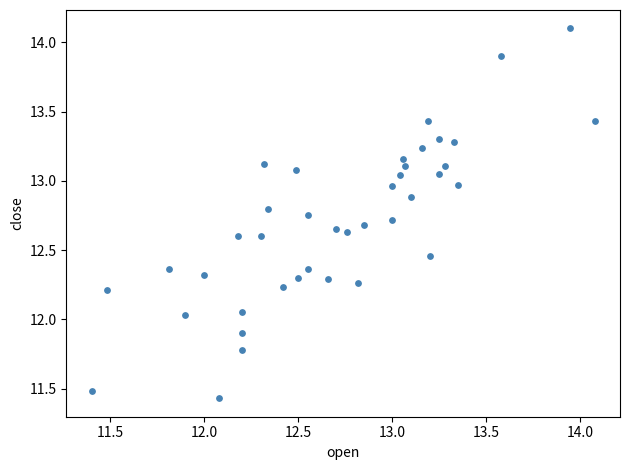

What is the range of Y values (max minus min)?

2.7